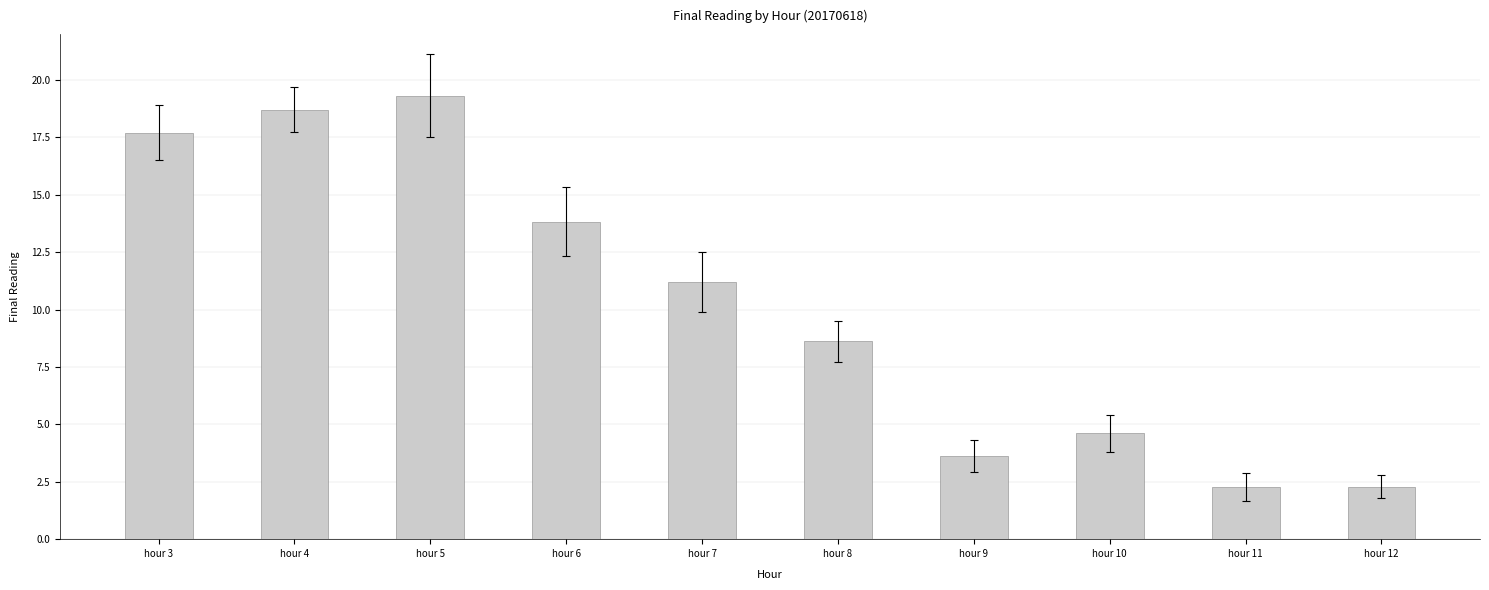

How many bars are there in total?

10